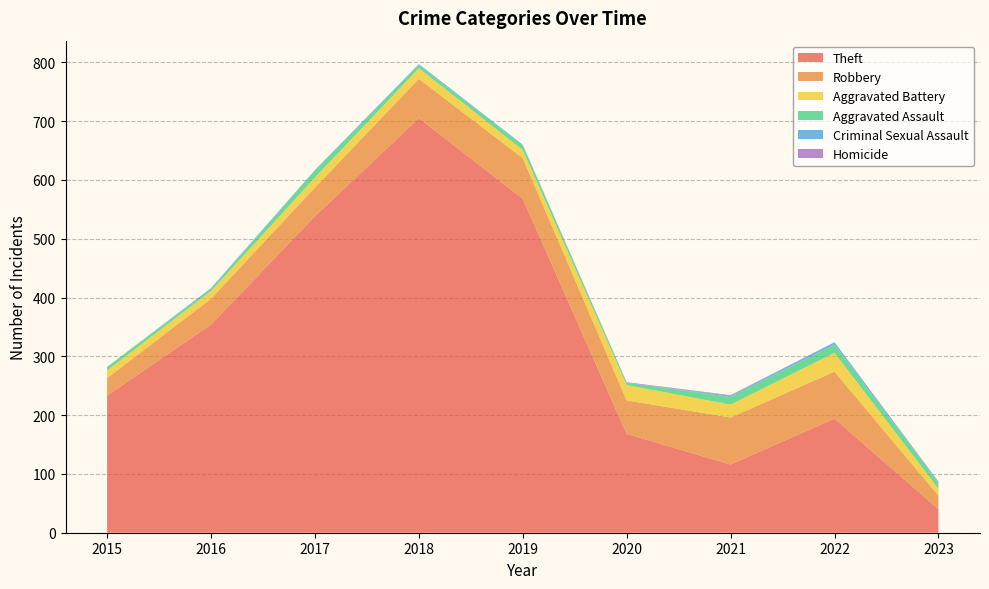

Reading left to right, transcribe all the data shown in this chart.

Theft: 2015=233	2016=354	2017=538	2018=705	2019=568	2020=168	2021=116	2022=194	2023=40
Robbery: 2015=30	2016=44	2017=49	2018=67	2019=69	2020=57	2021=80	2022=80	2023=23
Aggravated Battery: 2015=13	2016=13	2017=17	2018=18	2019=14	2020=26	2021=22	2022=32	2023=12
Aggravated Assault: 2015=6	2016=3	2017=12	2018=5	2019=8	2020=4	2021=13	2022=14	2023=10
Criminal Sexual Assault: 2015=0	2016=2	2017=1	2018=2	2019=1	2020=0	2021=2	2022=4	2023=1
Homicide: 2015=0	2016=0	2017=0	2018=0	2019=0	2020=1	2021=1	2022=0	2023=1